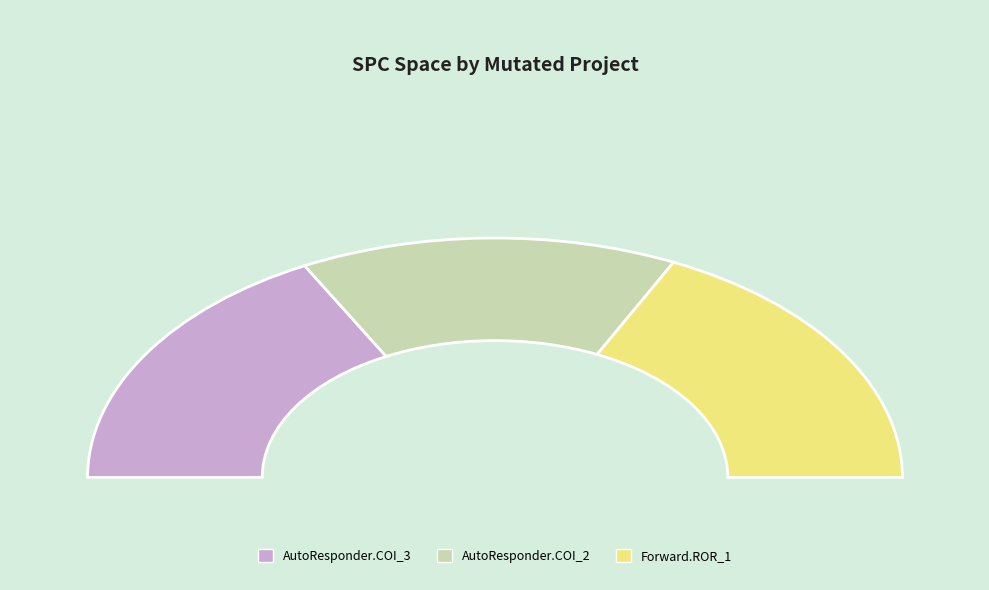

Do AutoResponder.EmailSystem.Client.COI_2 and AutoResponder.EmailSystem.Client.COI_3 together represent more than half of the pie?

Yes